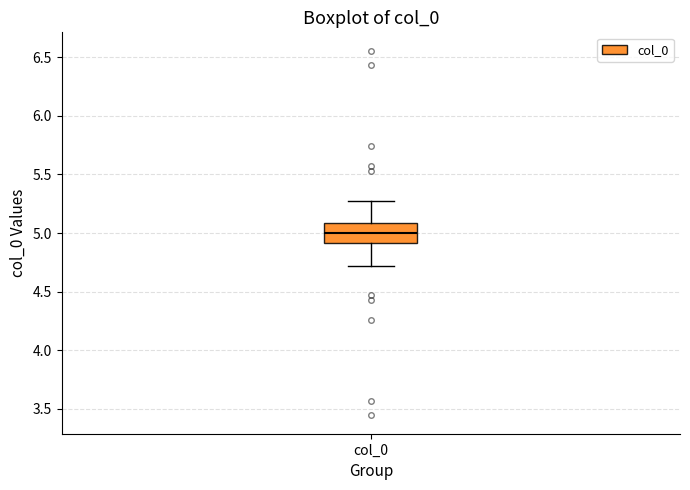

Read this box plot against the y-axis: the position of the median line, the range covered by the box, and the ends of both whiskers. The values are not printed on the chart, so give them approximately, as read against the axis.

median 5.0, box 4.9 to 5.1, whiskers 4.7 to 5.3